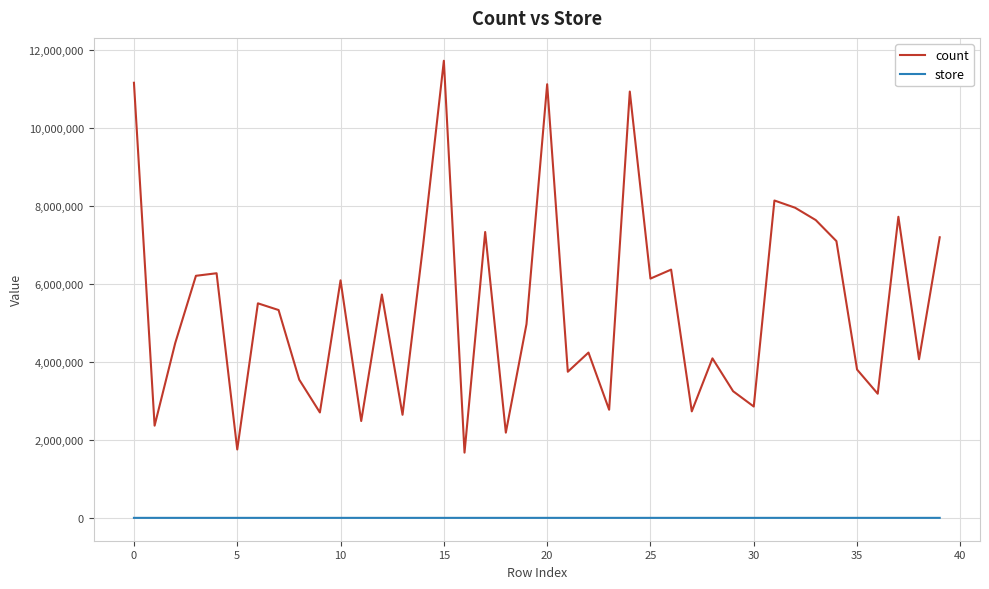

Which series has the widest spread of values?

count